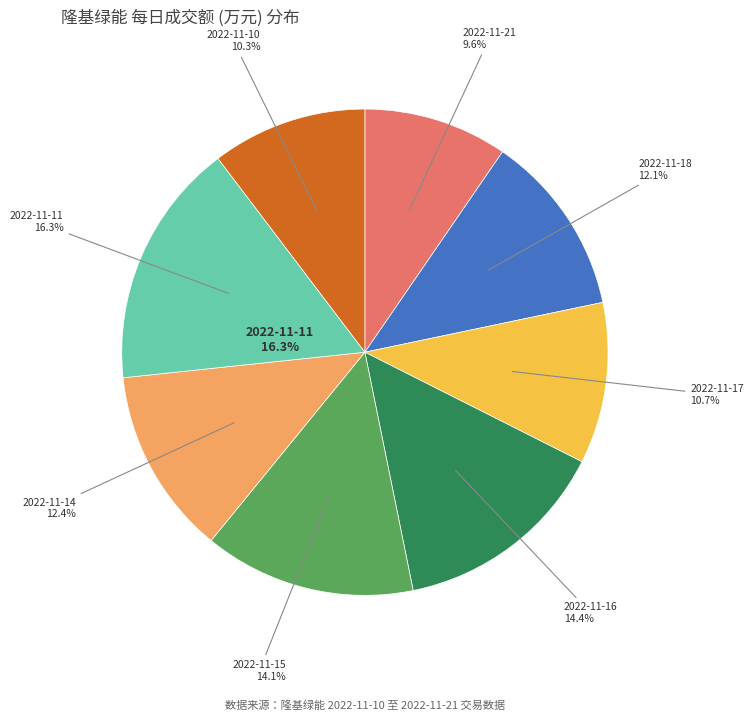

What percentage is the 2022-11-10 slice, to the nearest percent?

10%